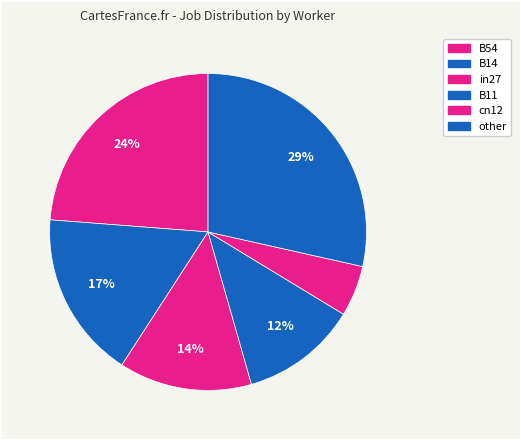

What percentage is the other slice, to the nearest percent?

29%